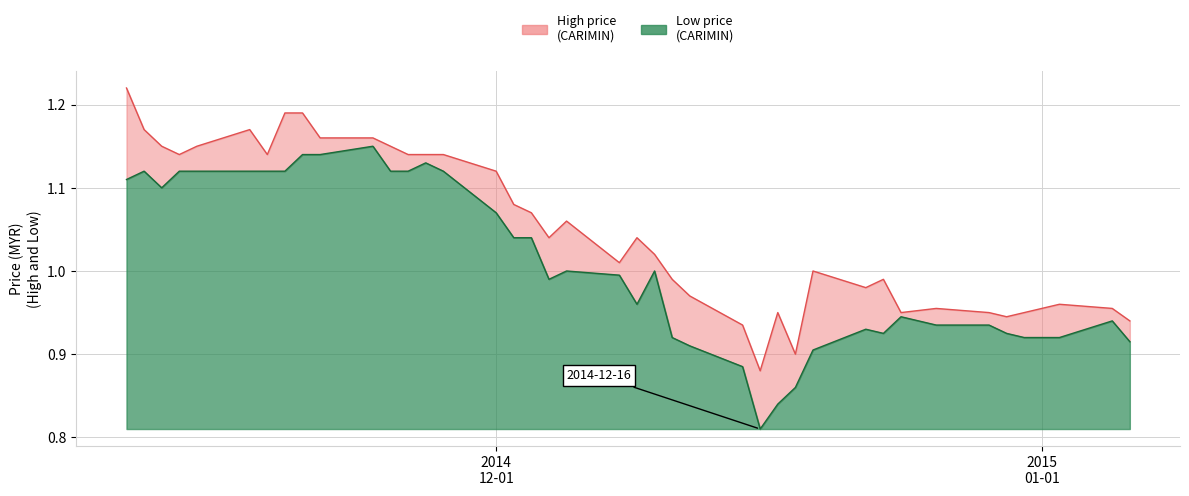

What are all the series names shown in the legend?

High price (CARIMIN), Low price (CARIMIN)